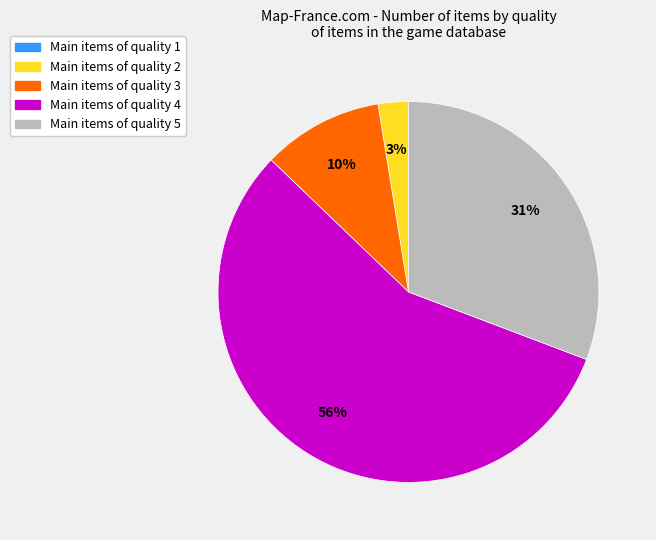

Is the sum of Main items of quality 5 and Main items of quality 2 greater than half?

No